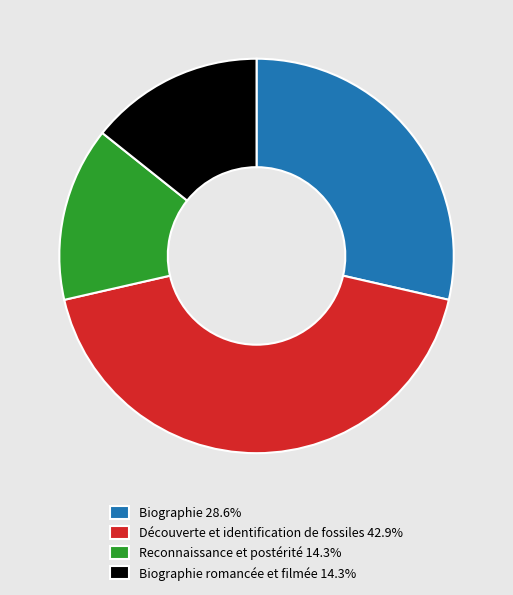

Is the sum of Reconnaissance et postérité 14.3% and Découverte et identification de fossiles 42.9% greater than half?

Yes